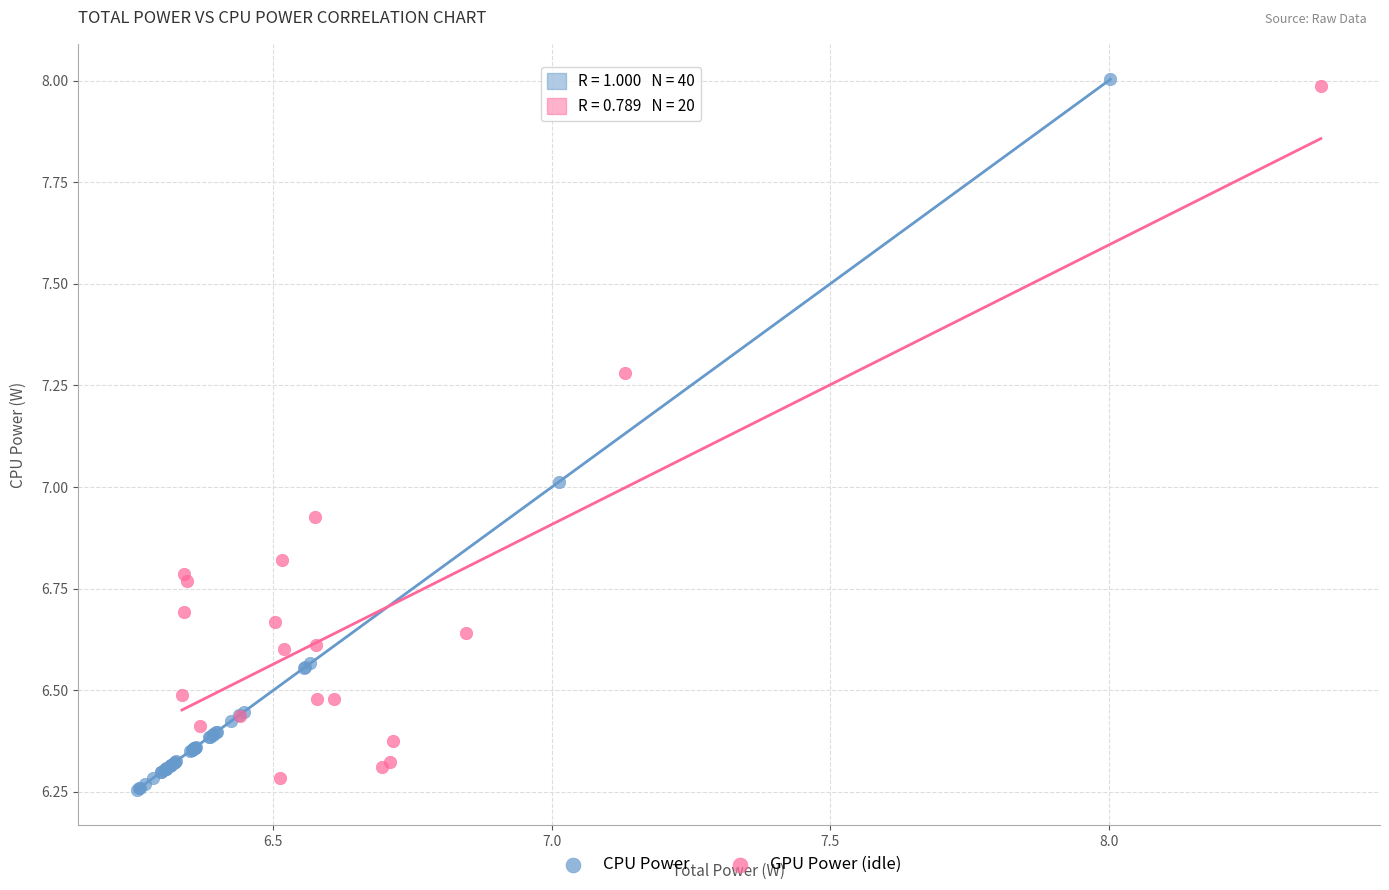

Which series has the largest Y range (max minus min)?

CPU Power